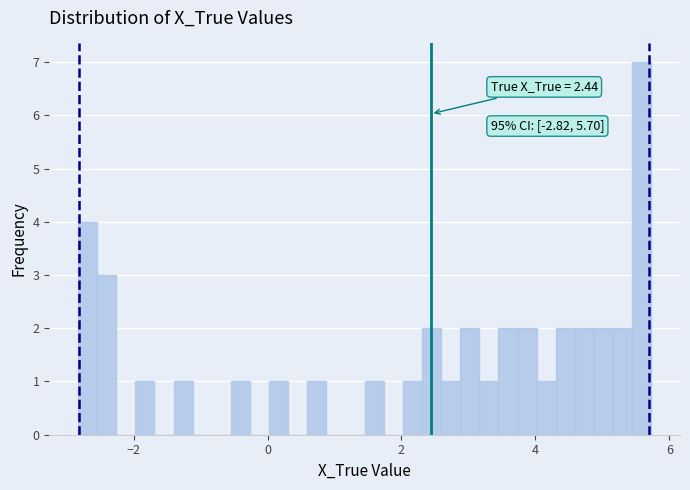

Around what value on the x-axis is the tallest bar? Give the approximate position of its centre, as read against the axis.

5.6